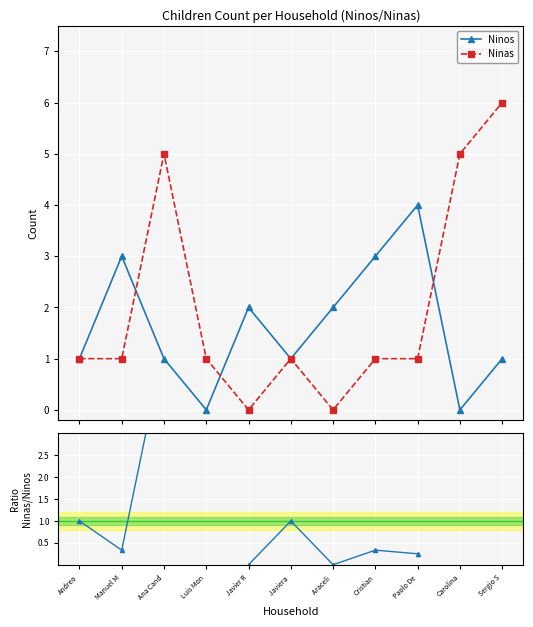

What is the sum of the Ninas values at Paolo De and Manuel M?

2.0